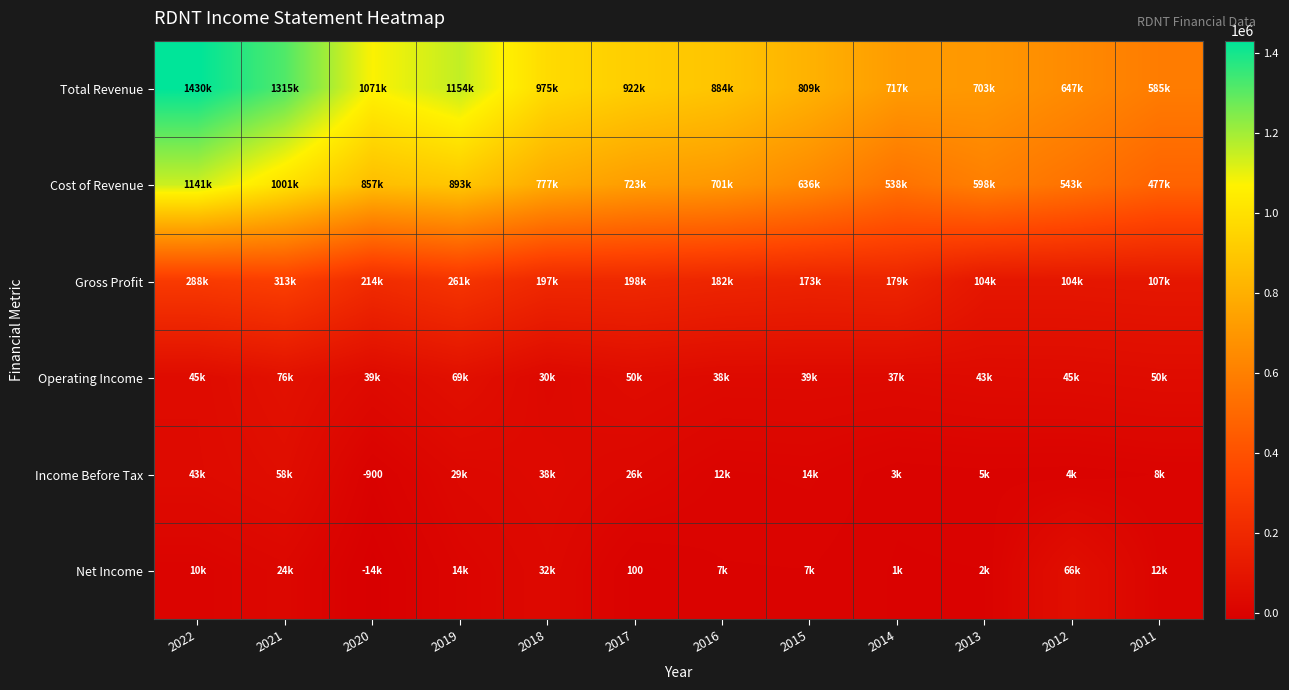

What is the difference between the highest and lowest values at 2016?

877300